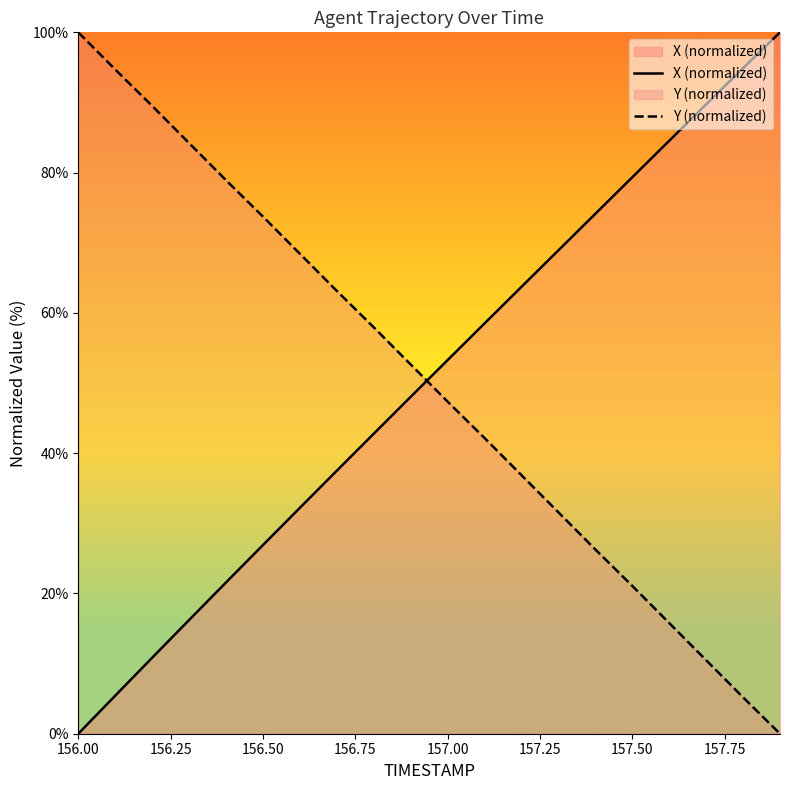

What is the difference between the maximum and minimum values in the Y (normalized) series?

100.0